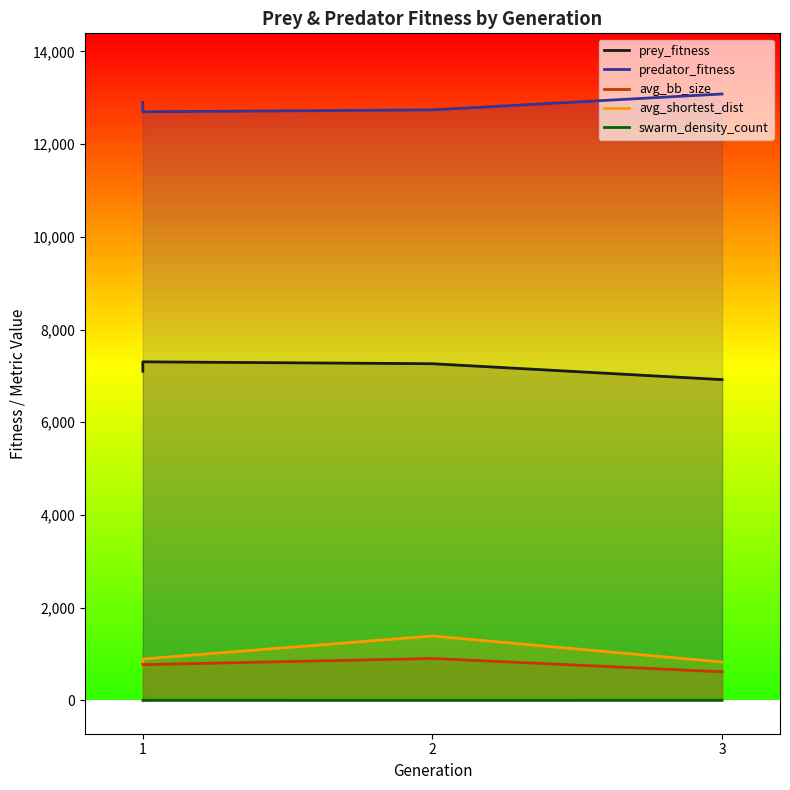

True or false: prey_fitness and avg_bb_size intersect in this chart.

False